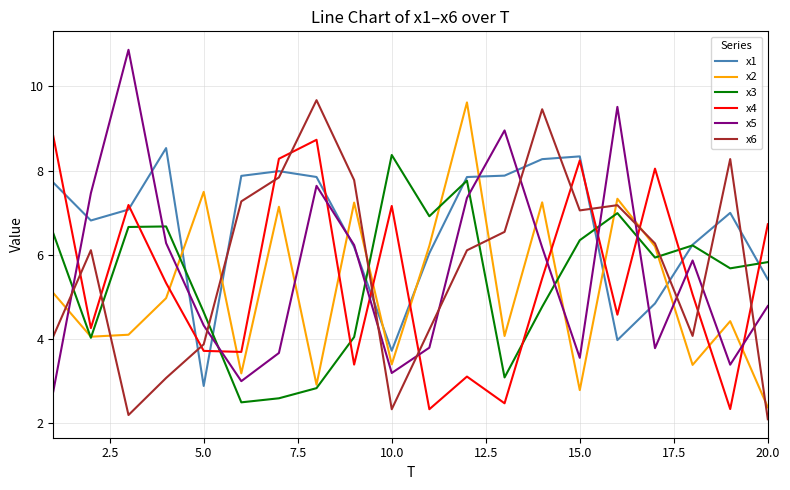

What is the lowest value of the x2 series?

2.4